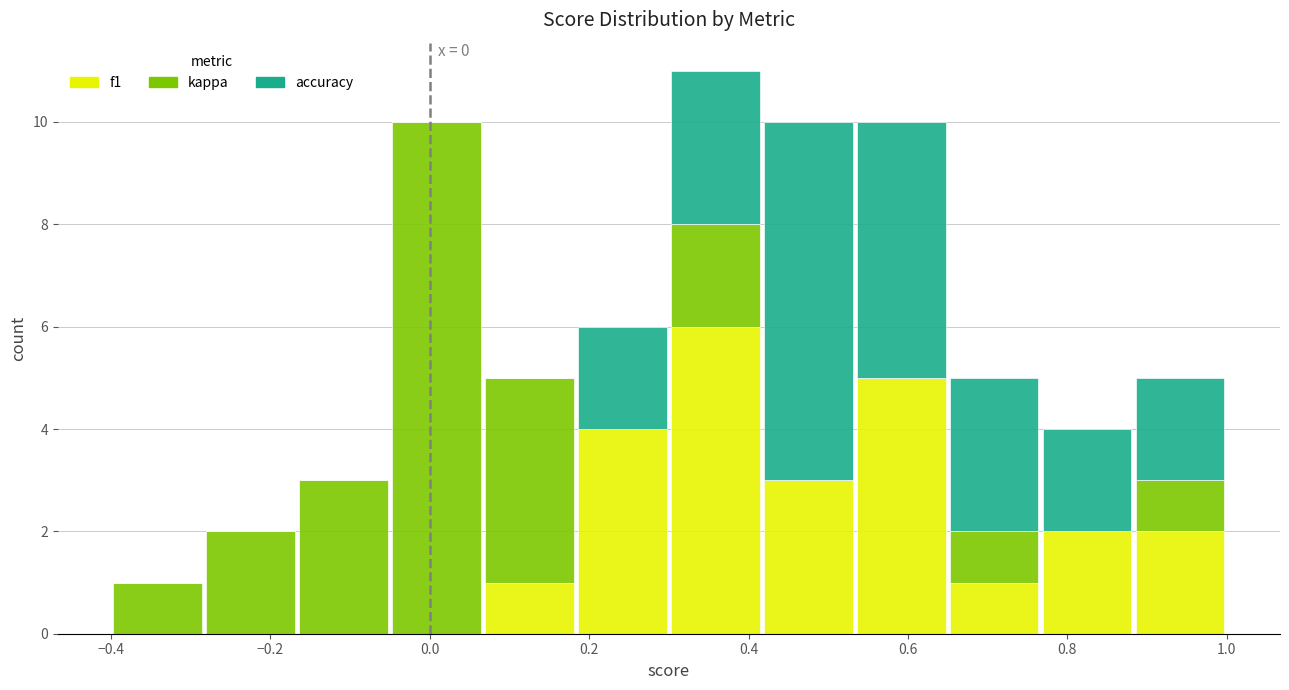

Which range on the x-axis has the tallest stacked bar (by total height)?

0.30 to 0.42